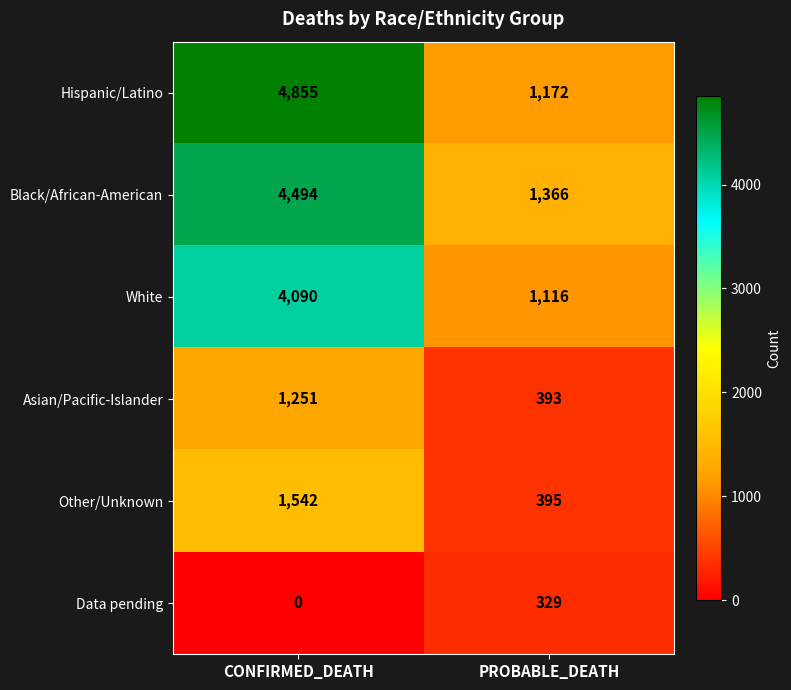

Which series has the largest range (max minus min)?

Hispanic/Latino